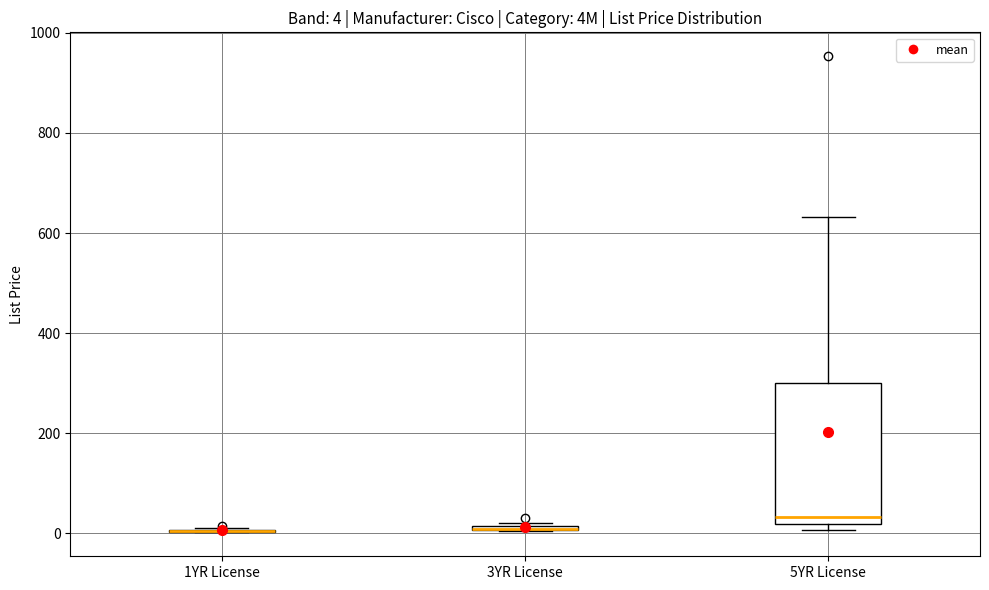

Comparing the boxes themselves (not the whiskers), which one is the tallest?

5YR License